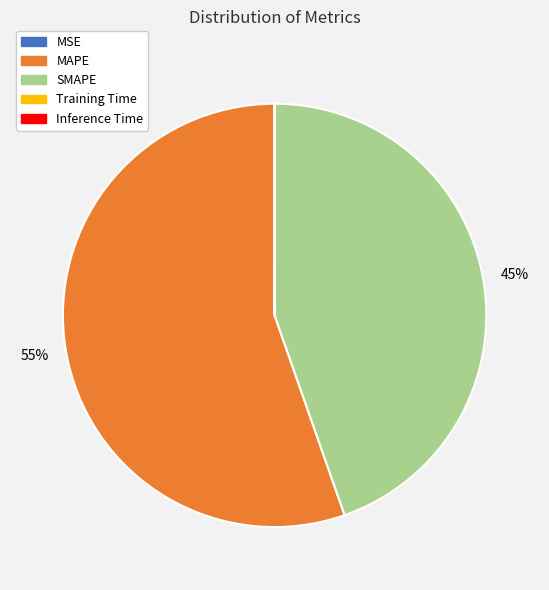

Does MAPE account for over 50% of the chart?

Yes